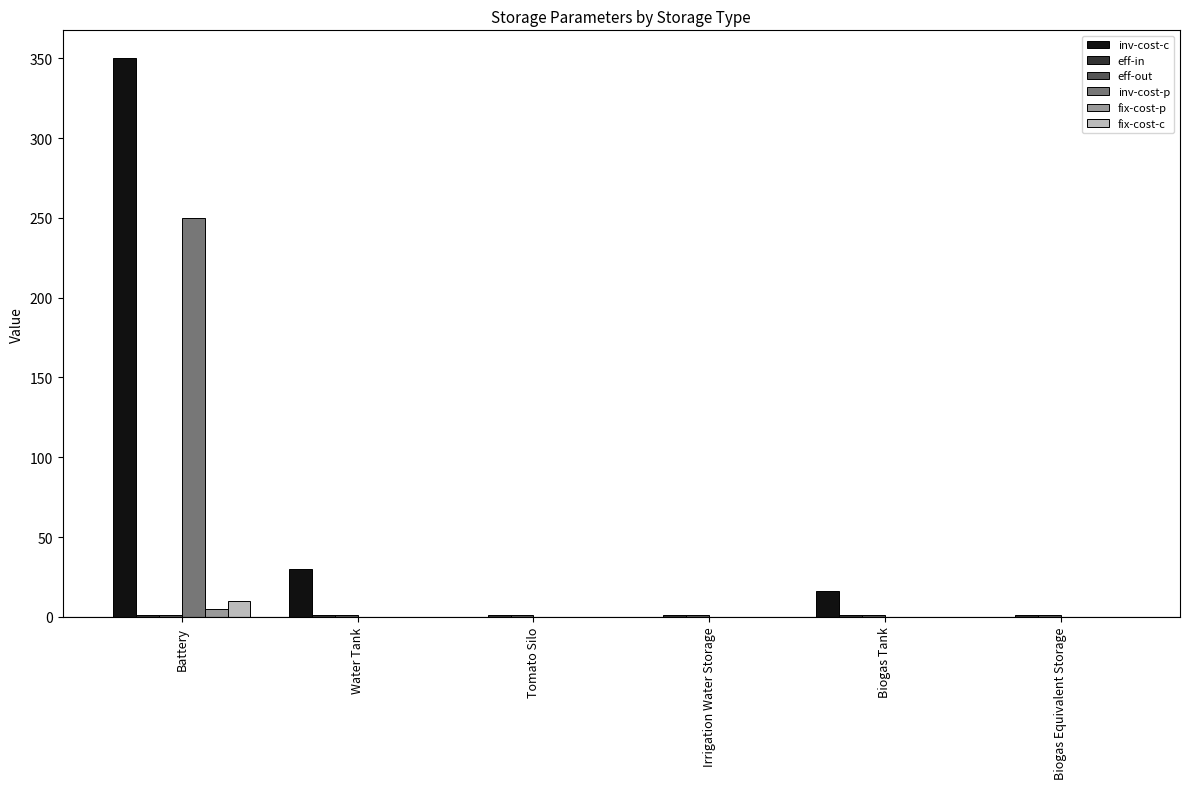

How many values in the inv-cost-p series exceed 0?

1